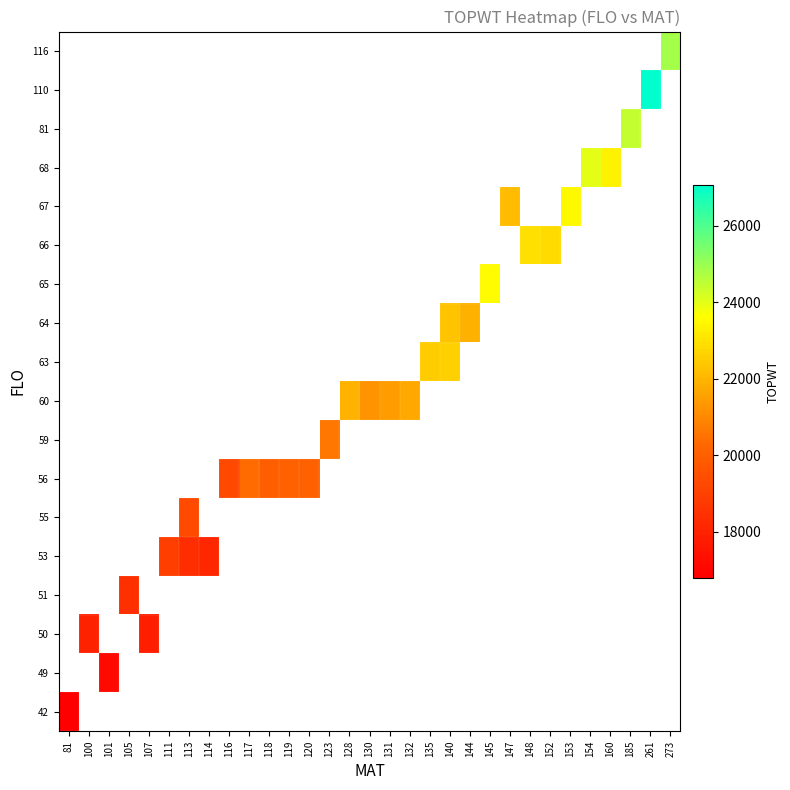

How many distinct data groups are displayed?

18